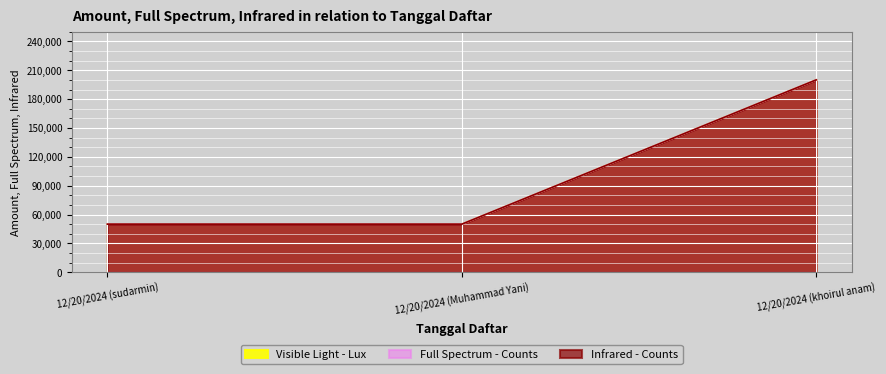

At how many categories does at least one series exceed 104209?

1